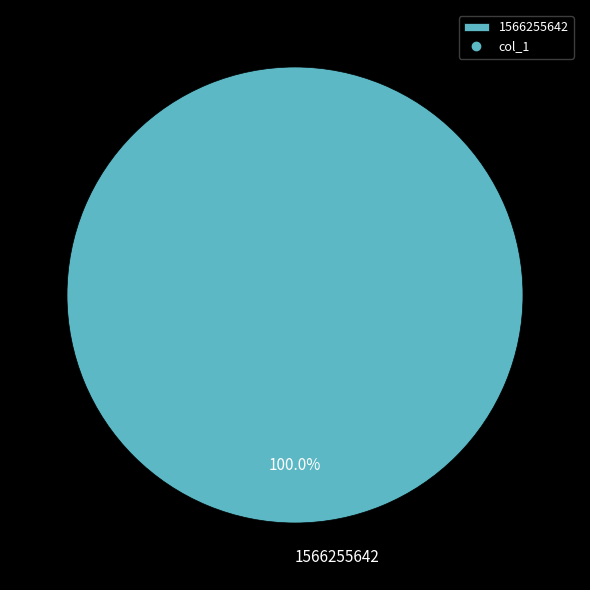

Count the number of slices in the pie.

1